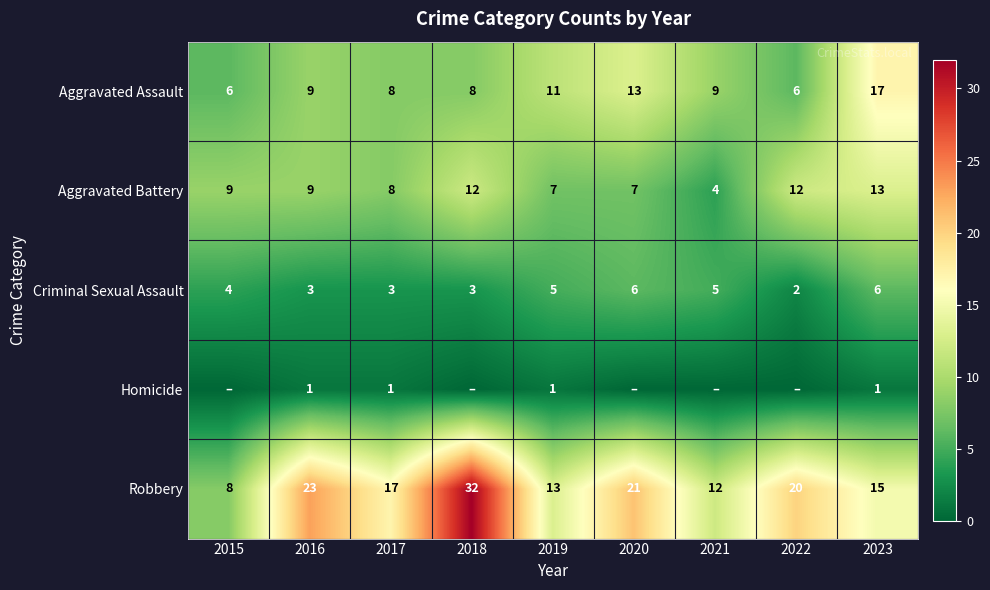

Which has a higher value, 2017 or 2023?

2023